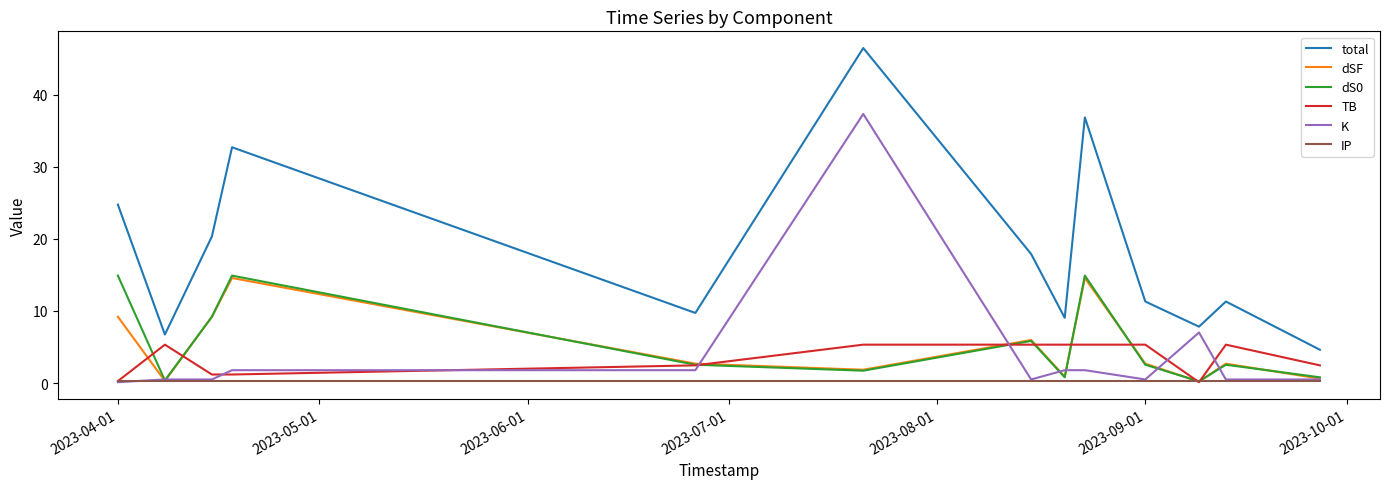

True or false: total and TB intersect in this chart.

False